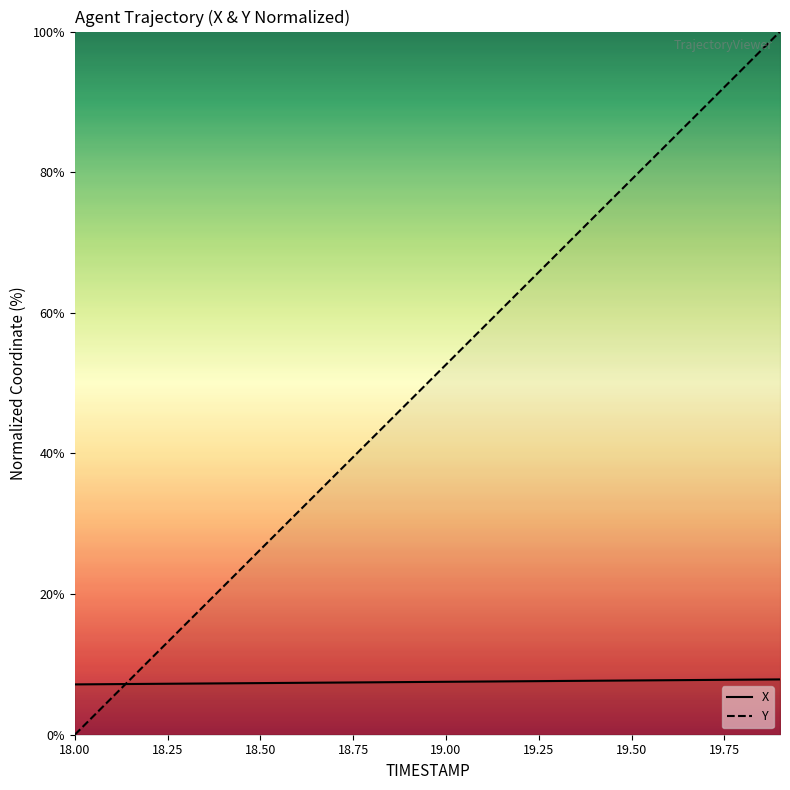

Which series has the largest range (max minus min)?

Y